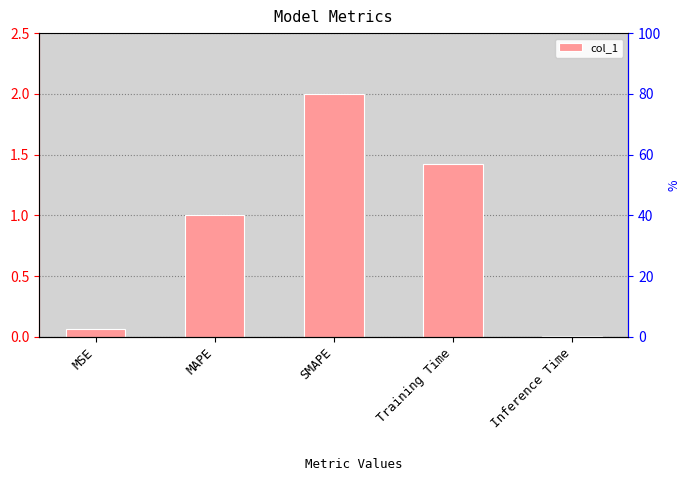

What is the change in value from MSE to Inference Time?

-0.1